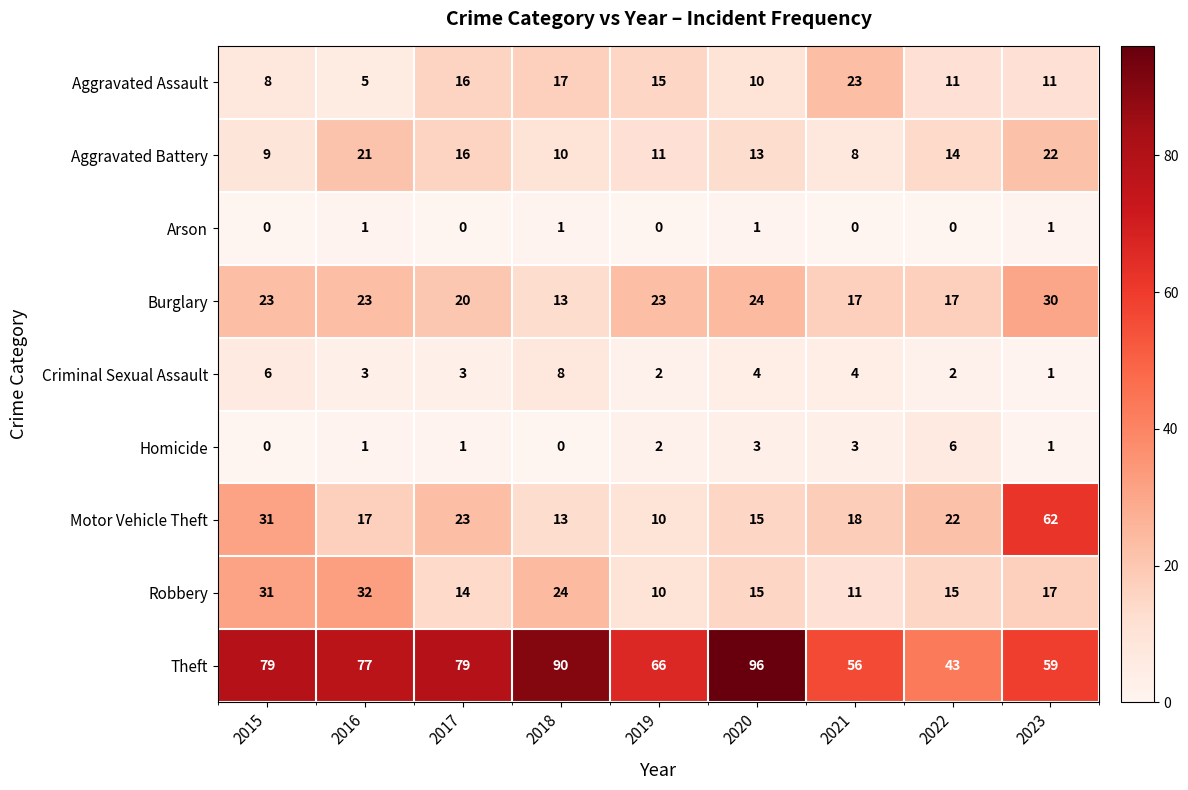

Rank the series by their maximum value, from highest to lowest.

Theft, Motor Vehicle Theft, Robbery, Burglary, Aggravated Assault, Aggravated Battery, Criminal Sexual Assault, Homicide, Arson